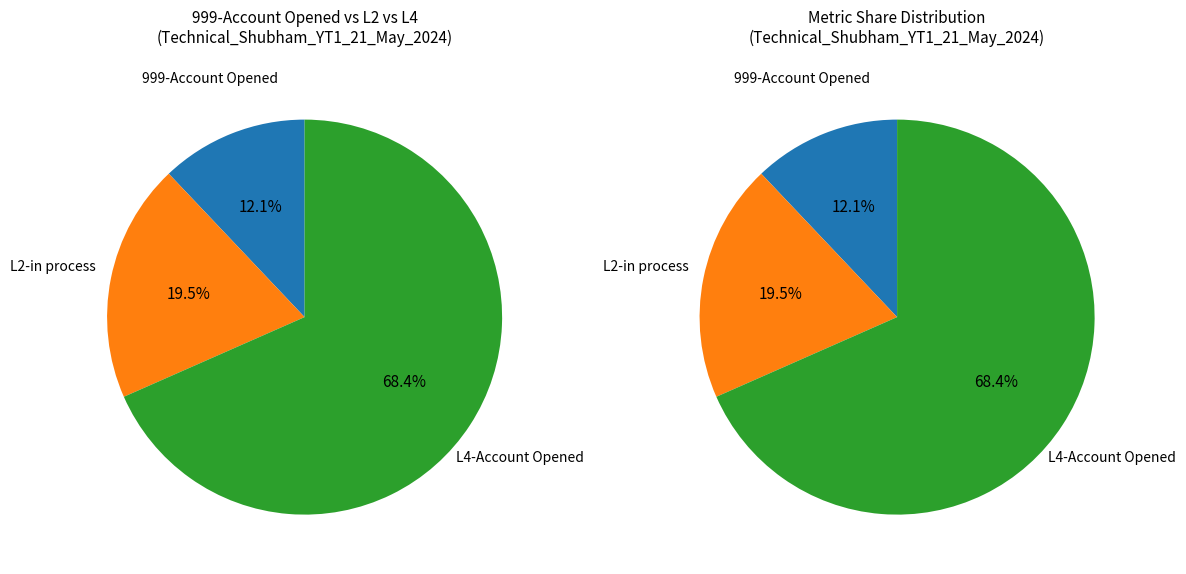

How many segments does this pie chart have?

3